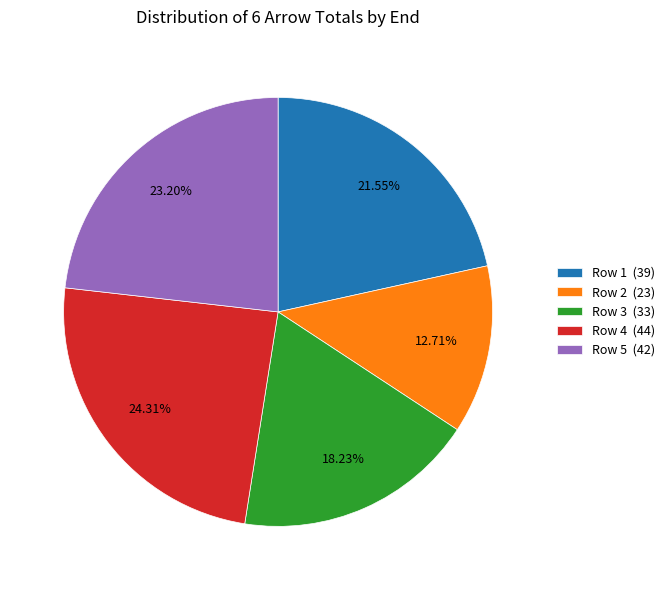

The Row 2 slice represents 1% of the pie. True or false?

False